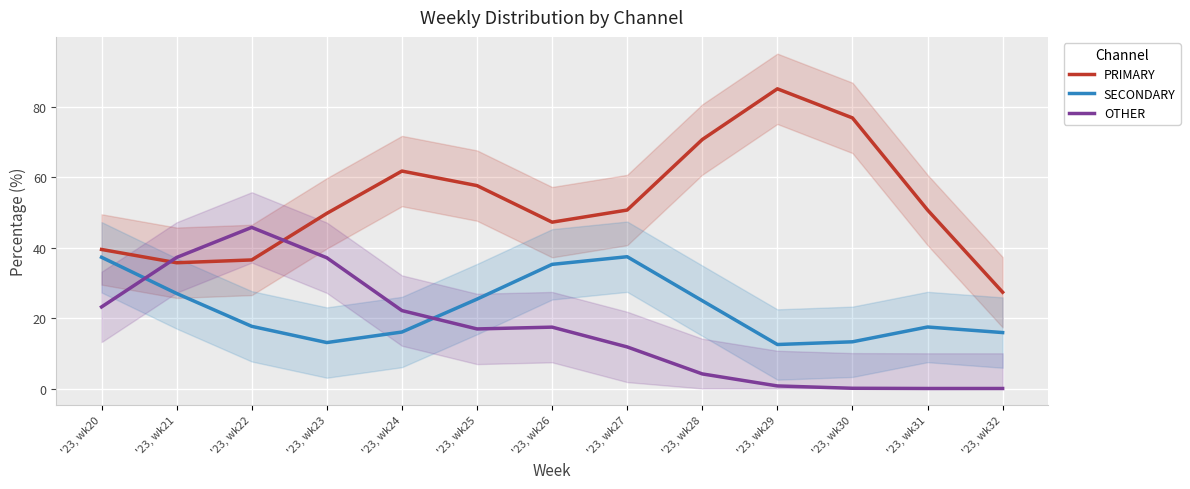

Which label corresponds to the largest value in the chart?

'23, wk29